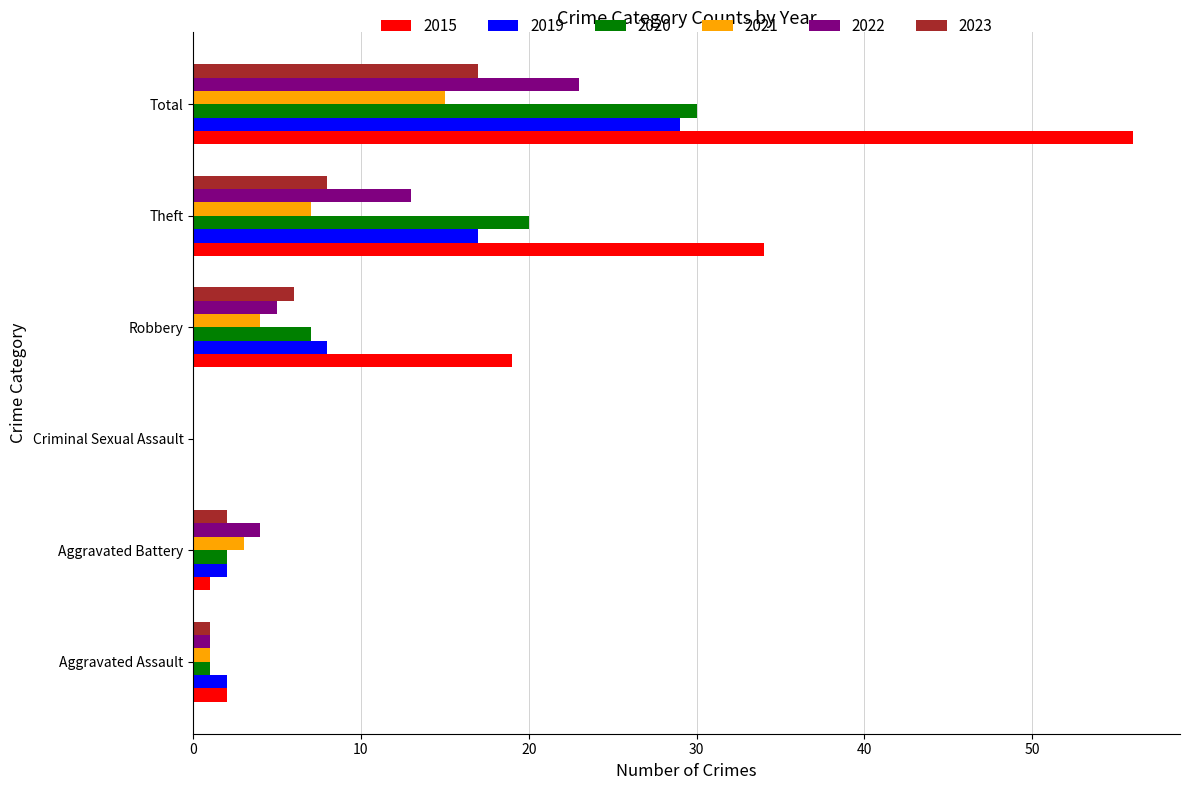

True or false: 2019 has a value of 8 at Robbery.

True